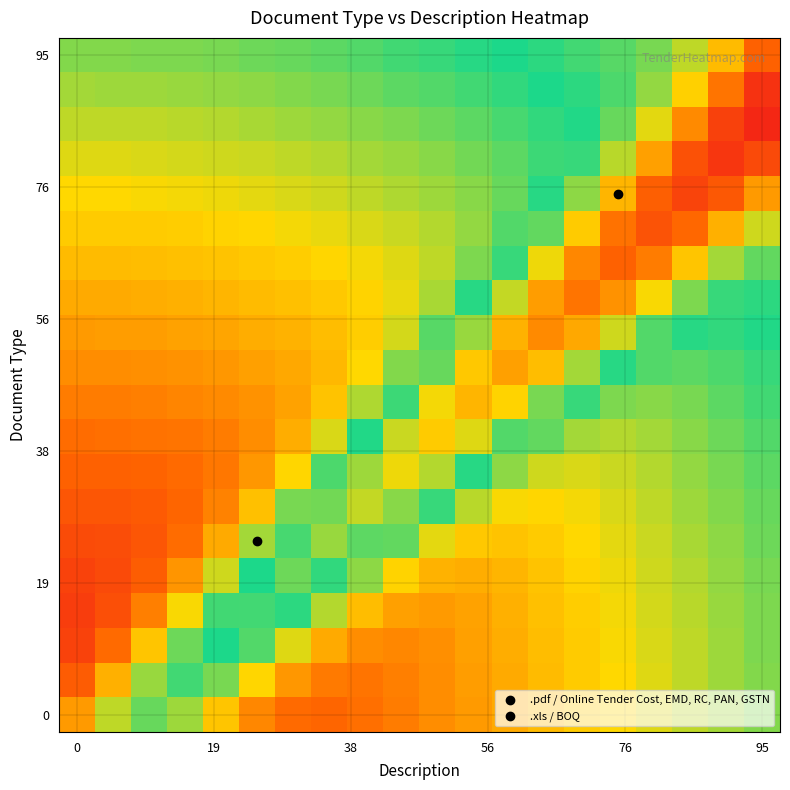

What is the maximum value shown in the chart?

1.0